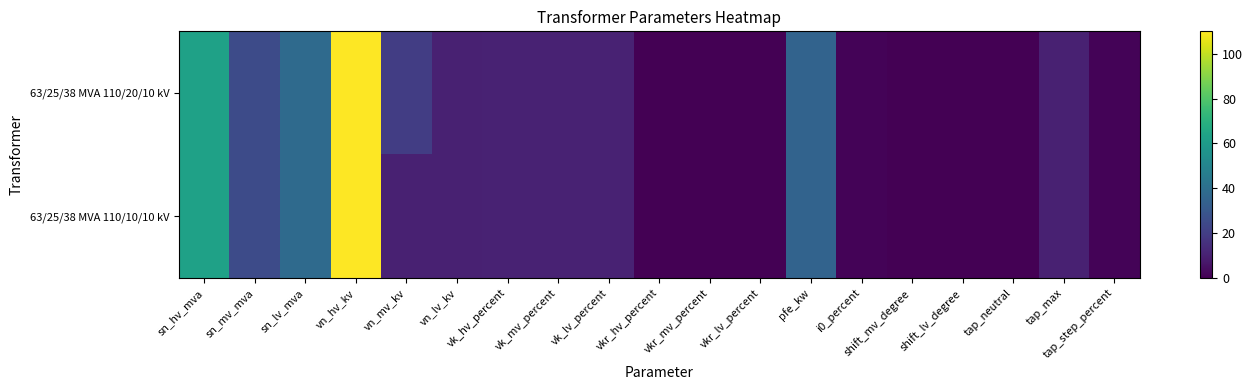

Rank the series by their maximum value, from highest to lowest.

63/25/38 MVA 110/20/10 kV, 63/25/38 MVA 110/10/10 kV